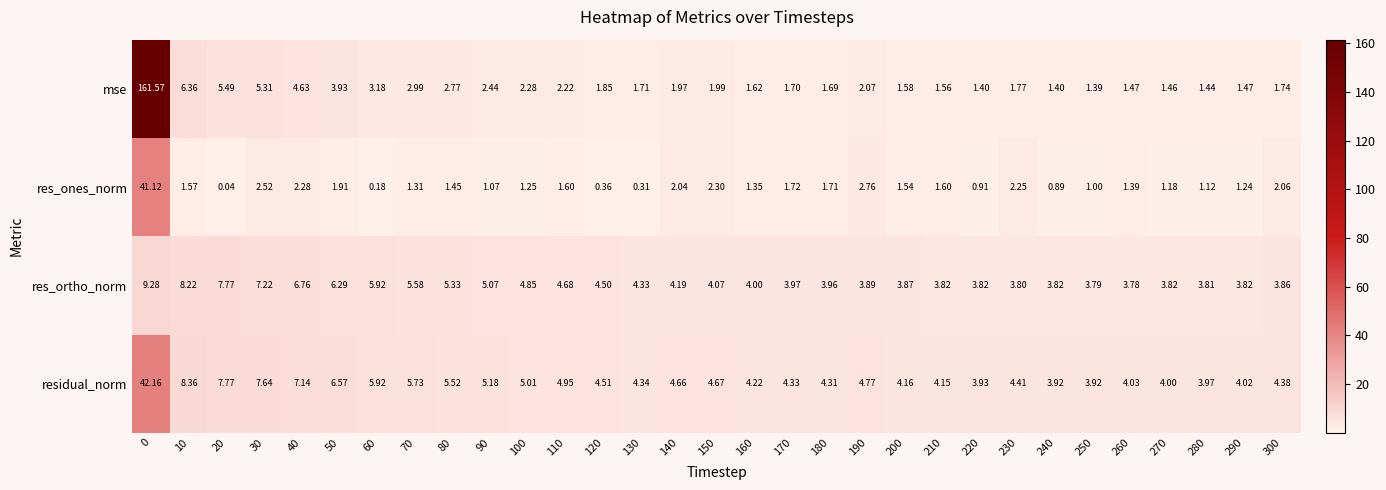

Which series has the widest spread of values?

mse